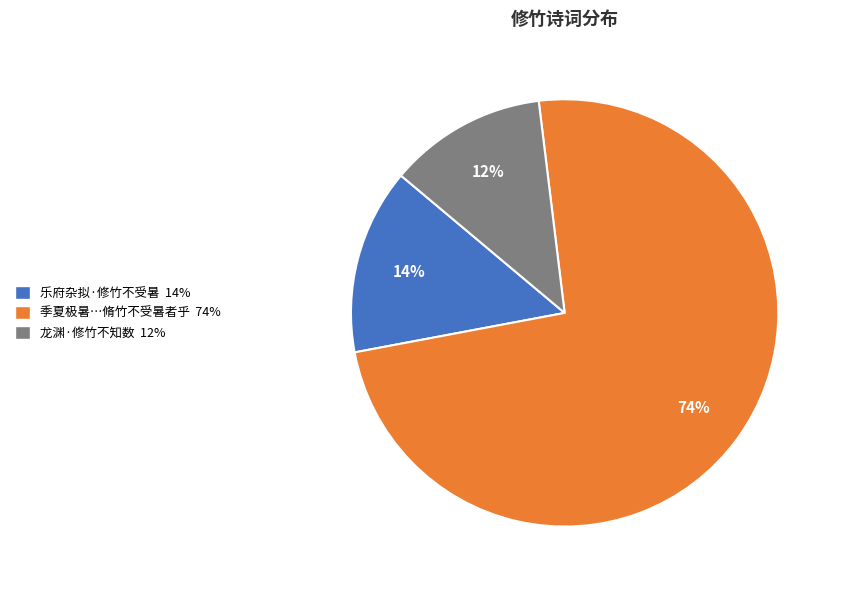

To the nearest percent, what is the difference between the largest and smallest slice percentages?

62%